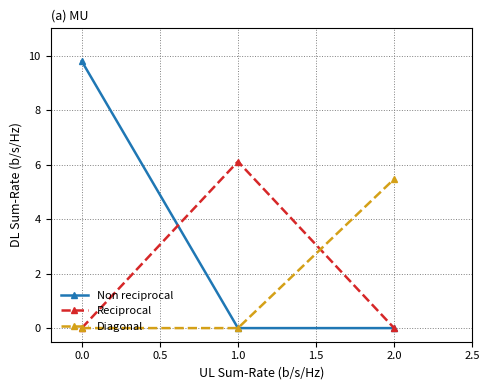

The value of Reciprocal at 2.0 is 2.9. True or false?

False